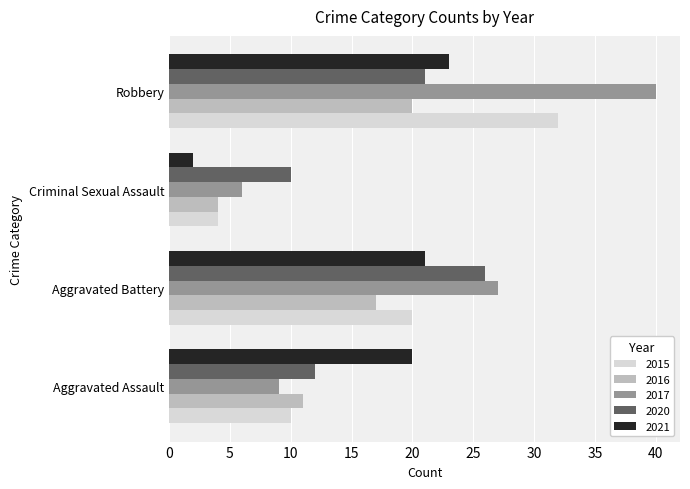

What is the difference between the second highest and second lowest values in the 2017 series?

18